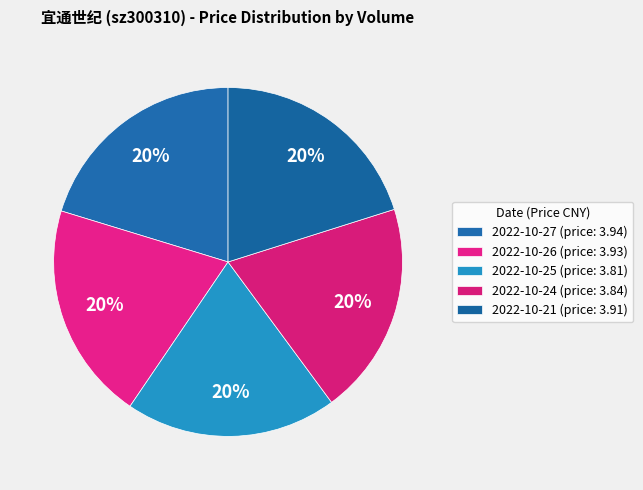

How many slices are in this pie chart?

5